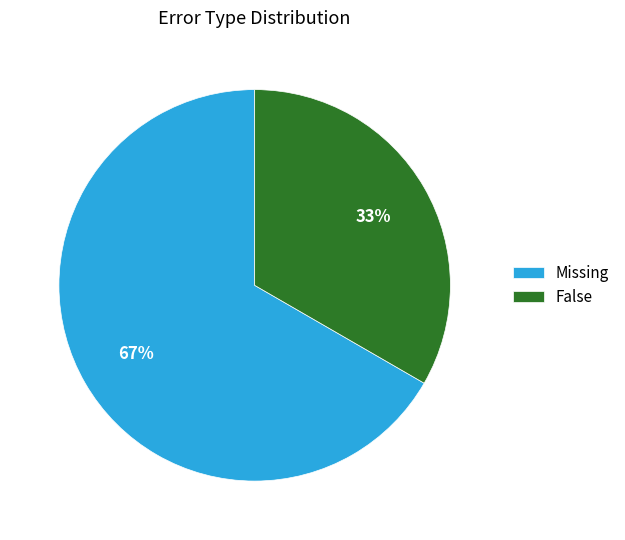

What is the ratio of the value at False to the value at Missing?

0.5